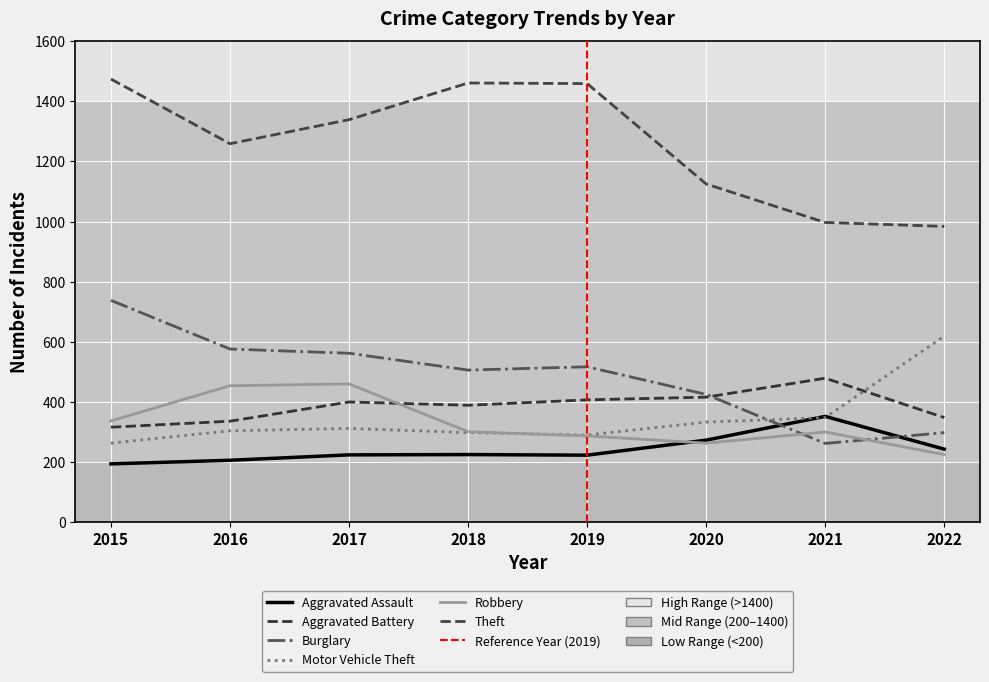

What is the total value across all series at 2022?

2717